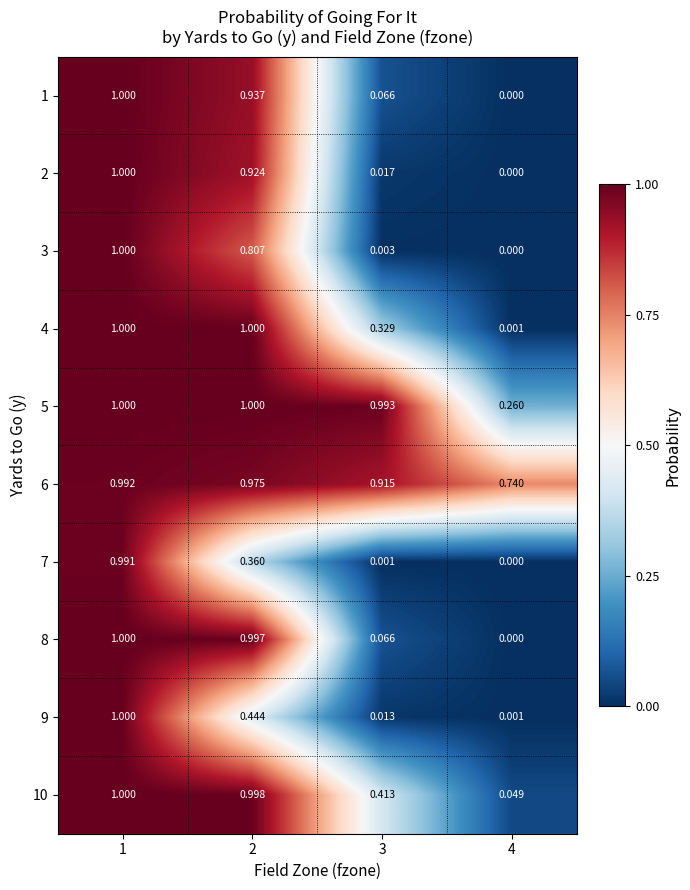

Is the value of 9 at 4 greater than the value of 4 at 1?

No